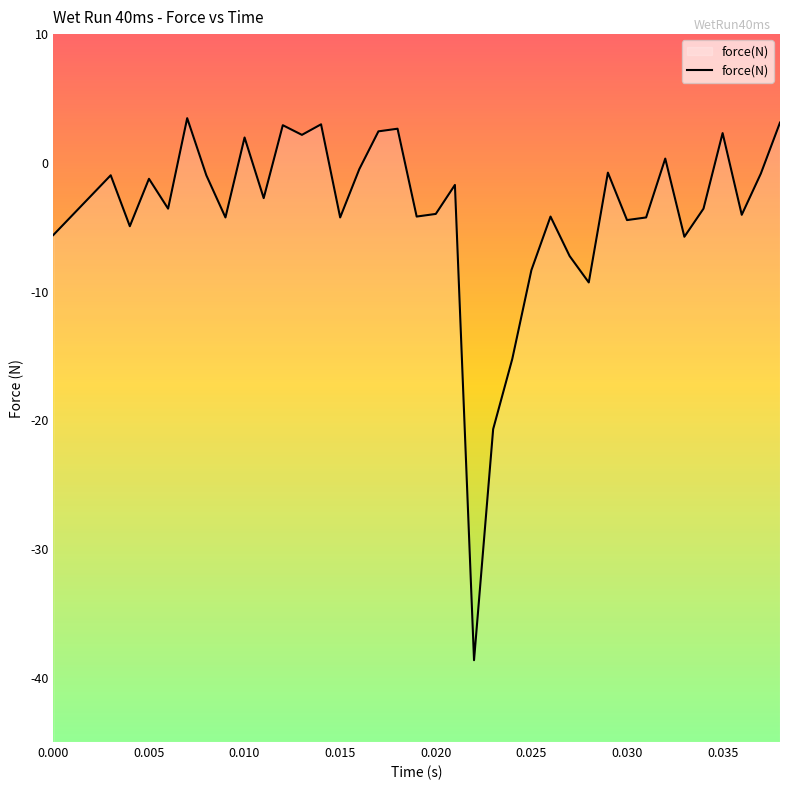

What is the greatest value displayed?

3.5